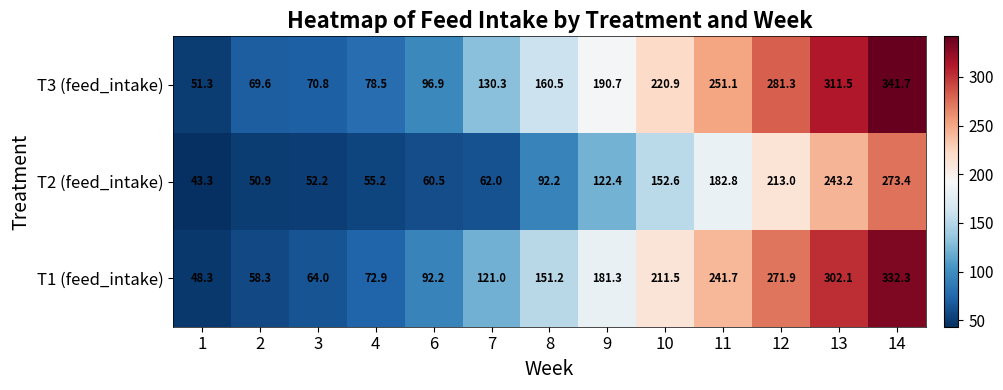

The value of T1 (feed_intake) at 14 is 332.3. True or false?

True